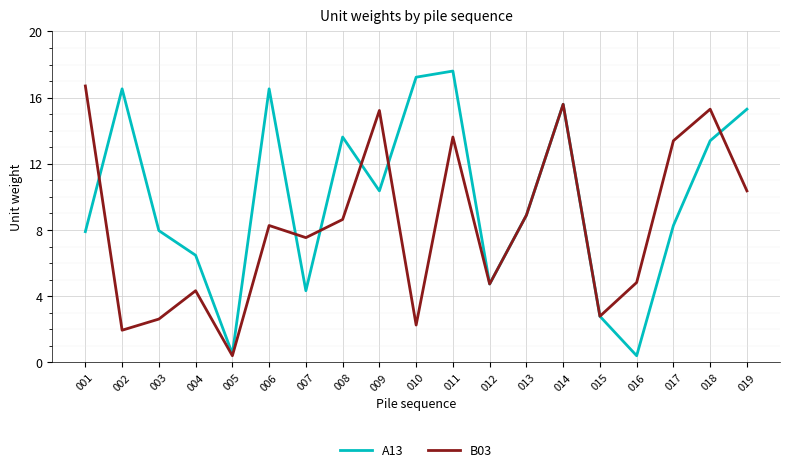

Which series changed the most between 001 and 011?

A13